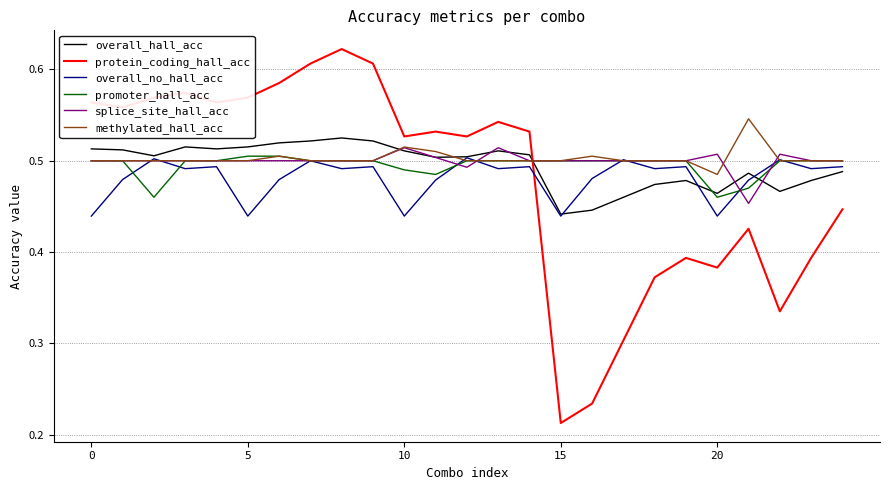

Which series has the largest range (max minus min)?

protein_coding_hall_acc